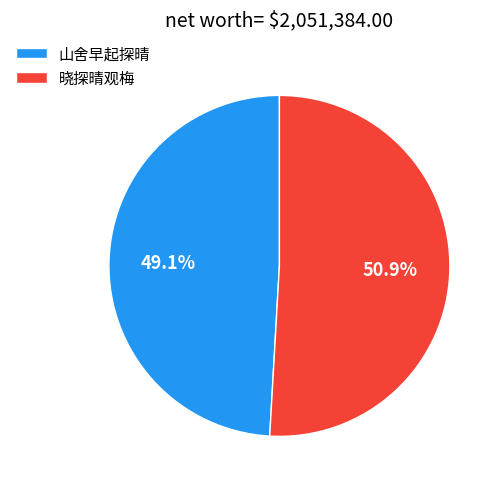

To the nearest percent, what is the average slice percentage?

50%